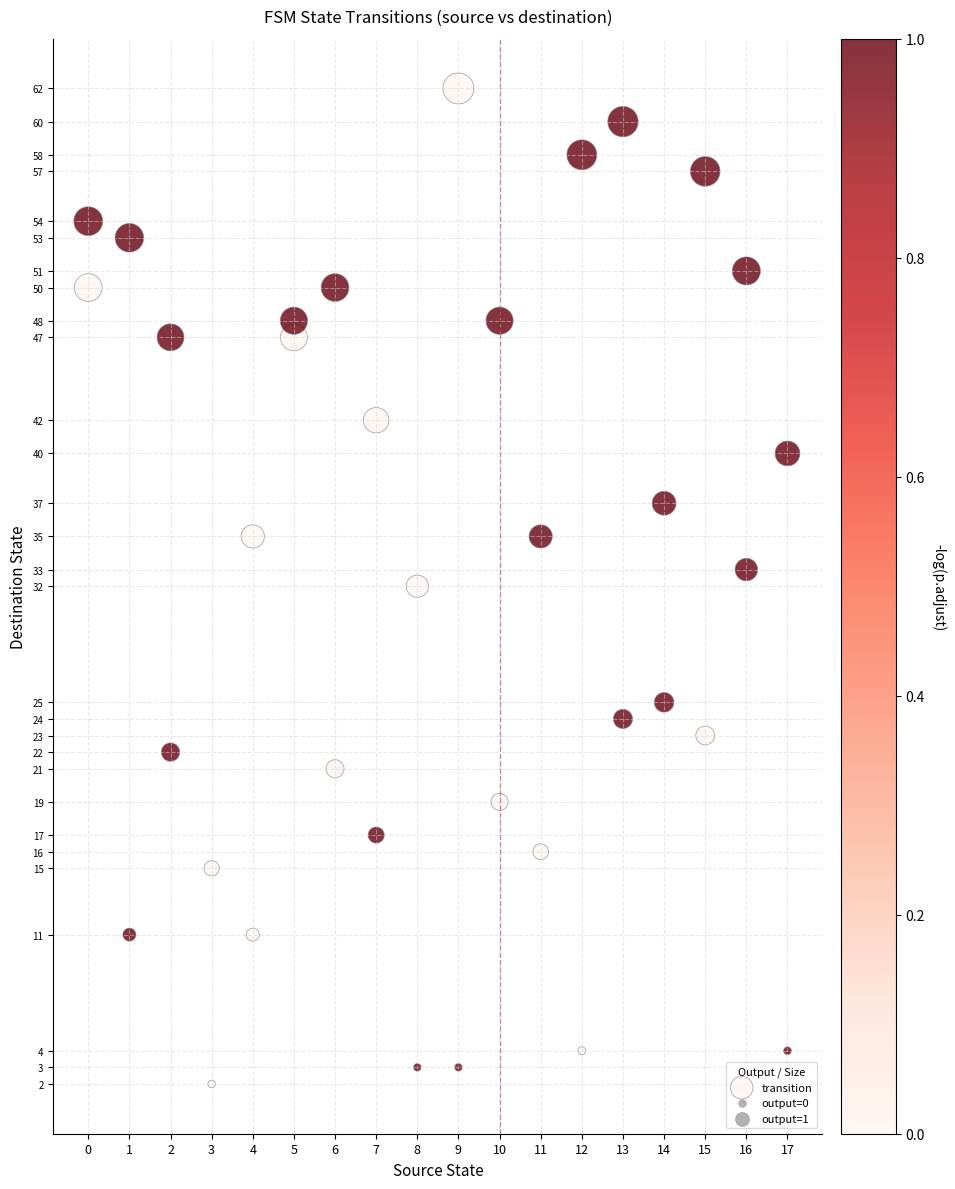

What is the range of X values (max minus min)?

17